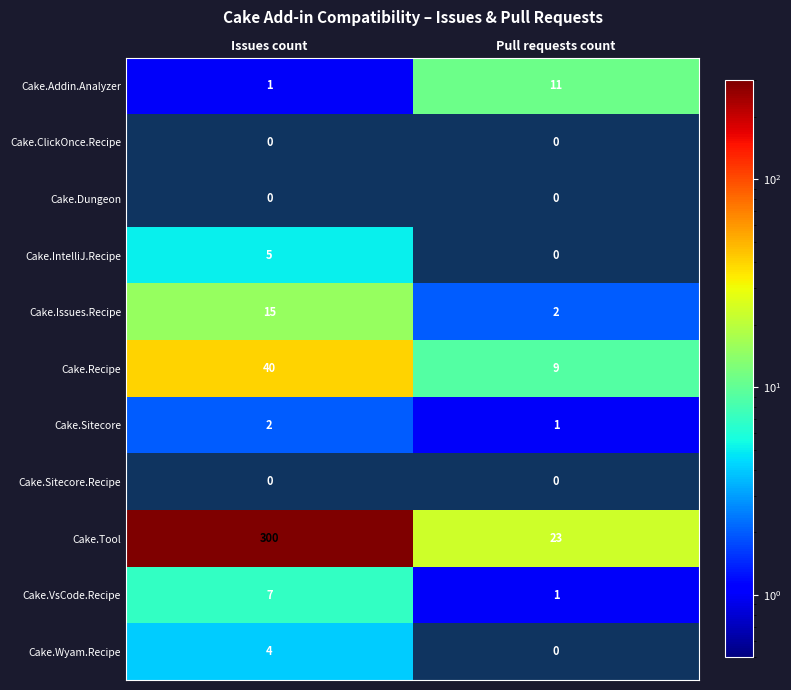

At how many categories does at least one series exceed 91?

1